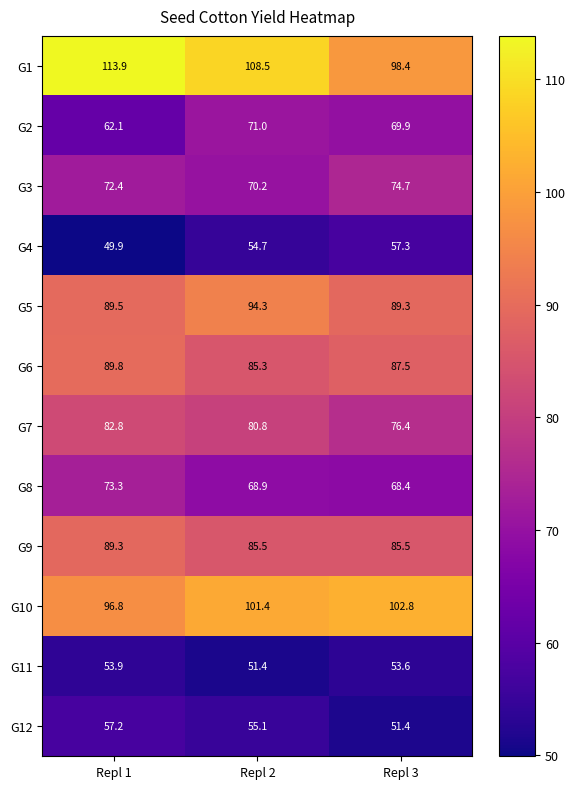

At Repl 3, list the series in order from smallest to largest.

G12, G11, G4, G8, G2, G3, G7, G9, G6, G5, G1, G10